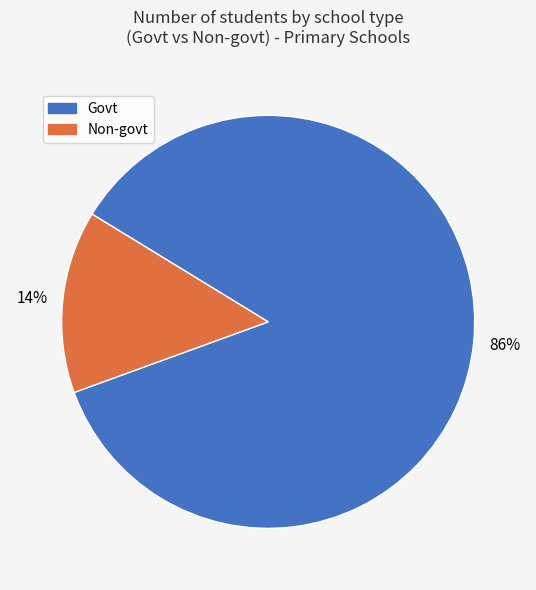

Is there any slice that represents more than half of the pie?

Yes